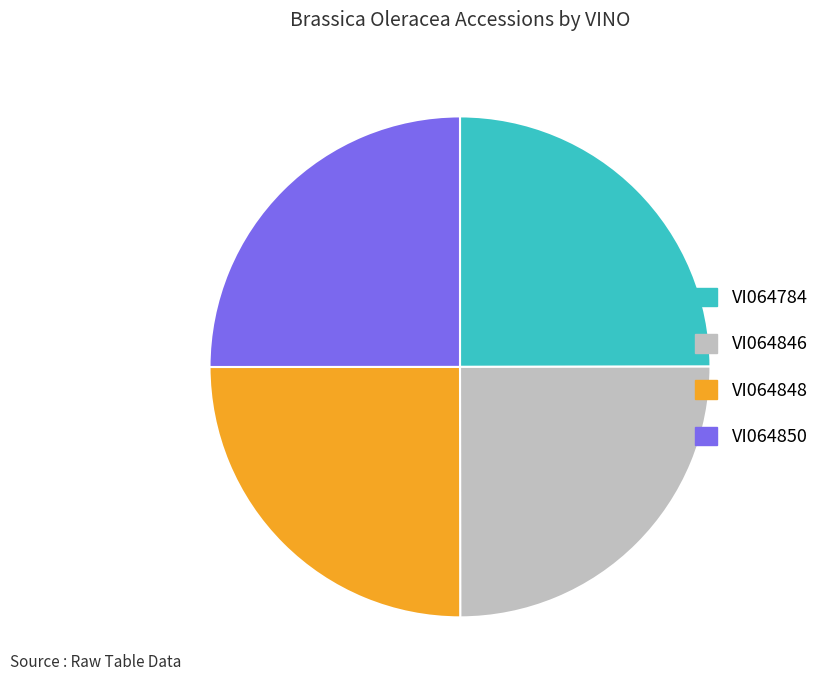

How many segments does this pie chart have?

4